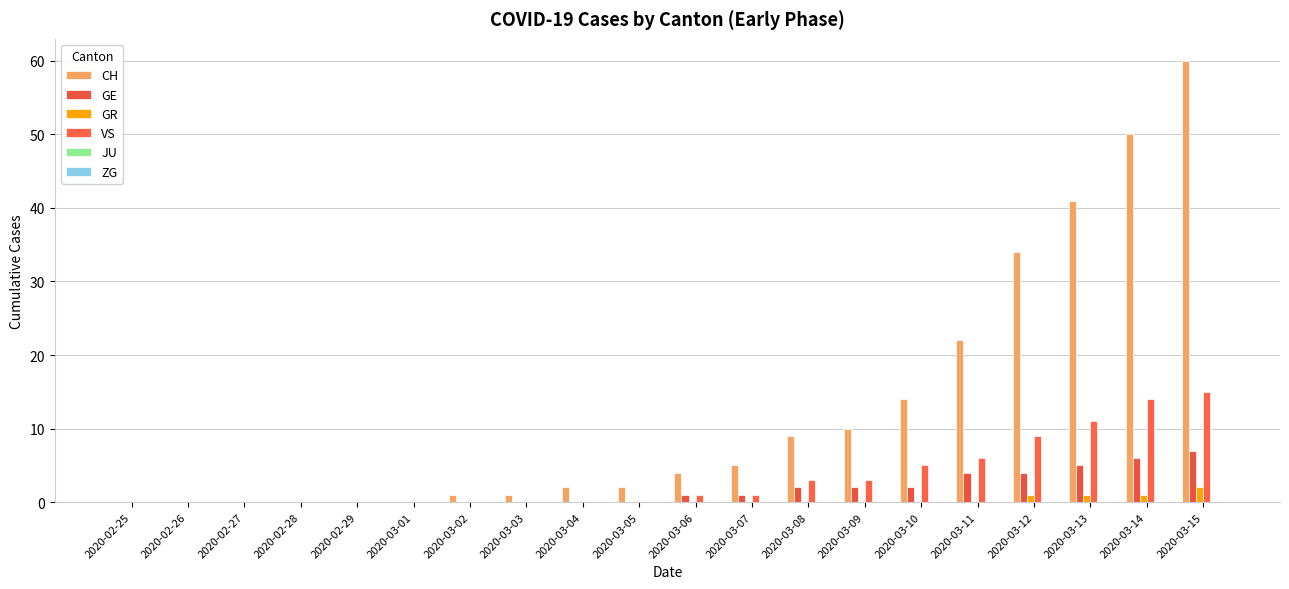

Is the value of CH at 2020-03-15 greater than the value of GR at 2020-03-10?

Yes